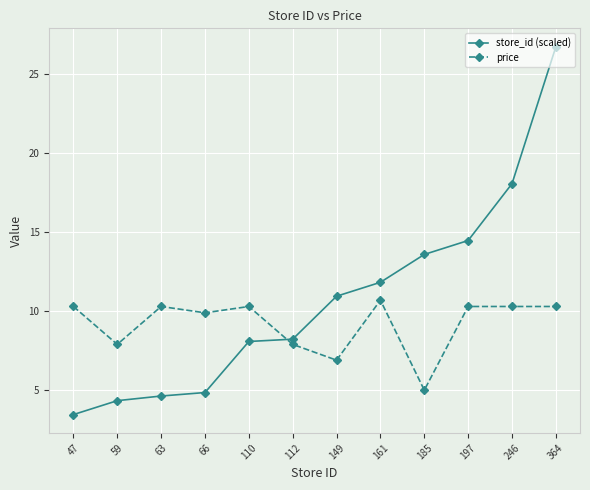

True or false: price has a value of 3.6 at 364.

False